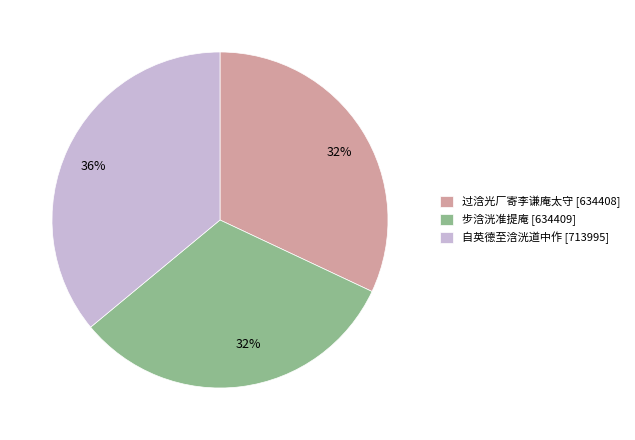

Is 过浛光厂寄李谦庵太守 the majority of the pie?

No